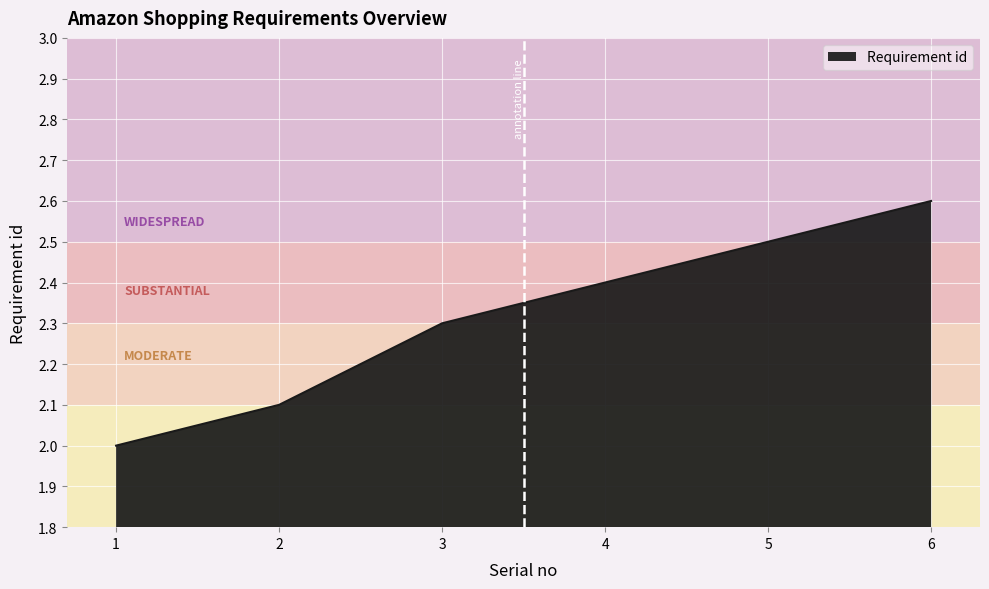

Where is the data nearest to the value 2?

1